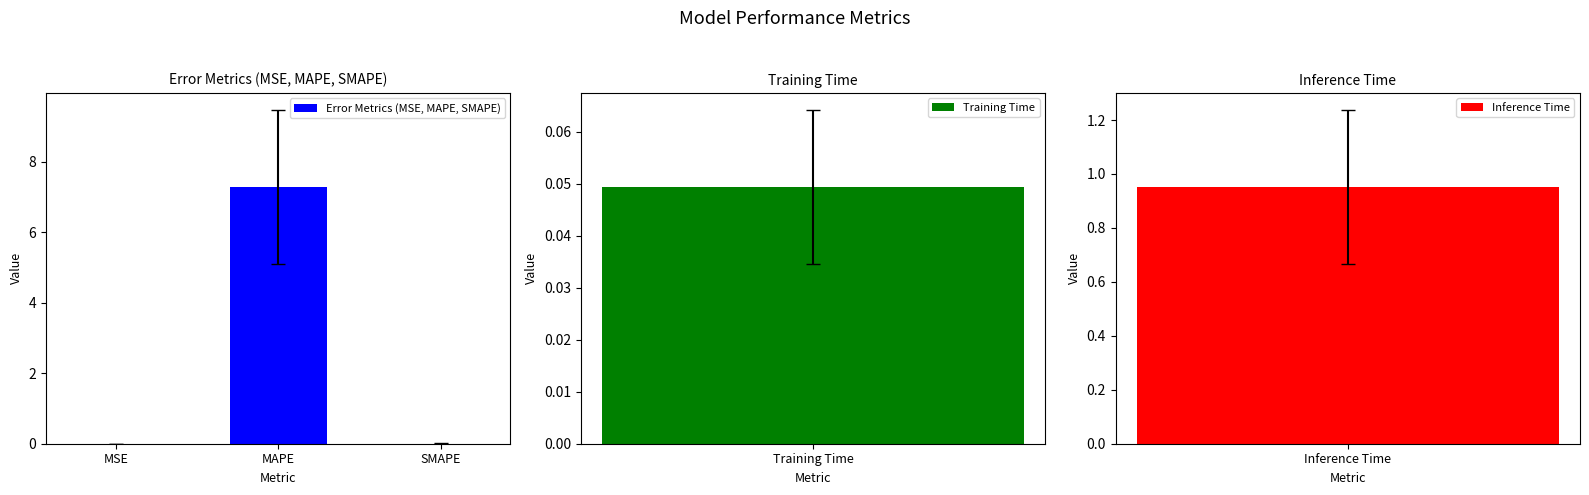

Which category has the highest value in the Error Metrics (MSE, MAPE, SMAPE) series?

MAPE